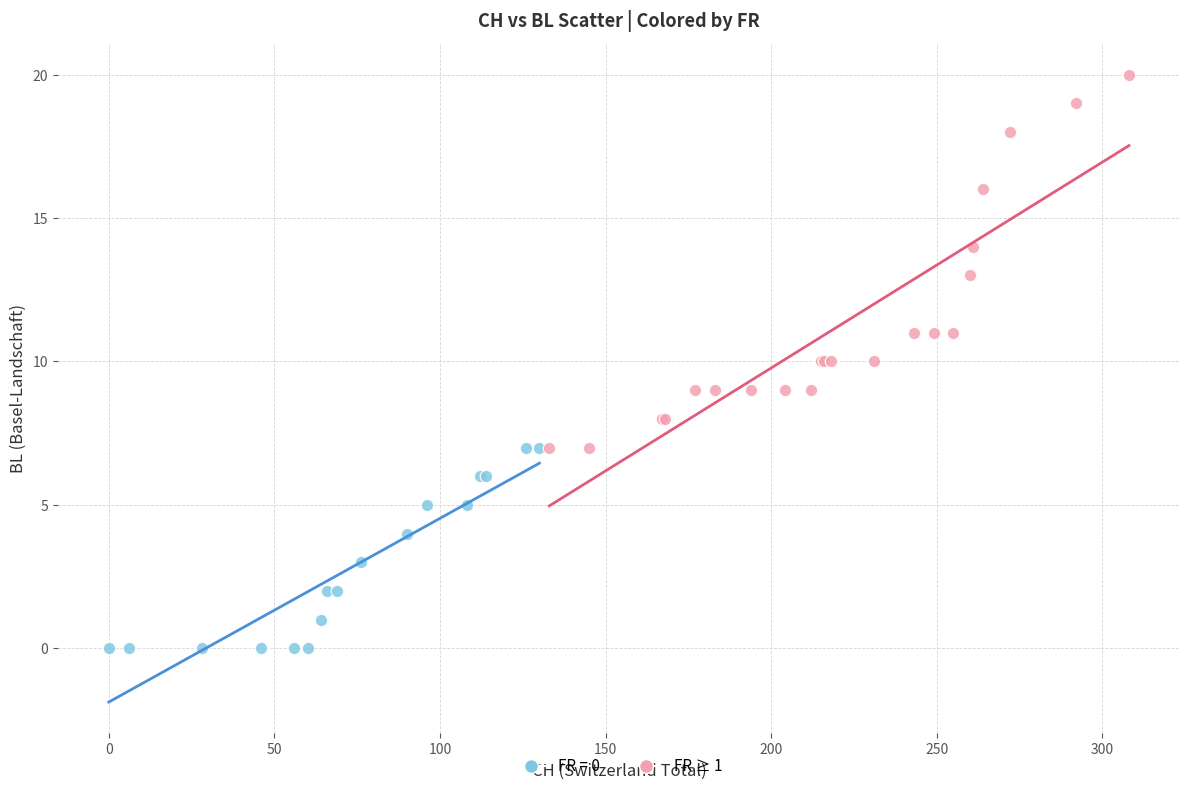

Which series has the widest spread of Y values?

FR ≥ 1